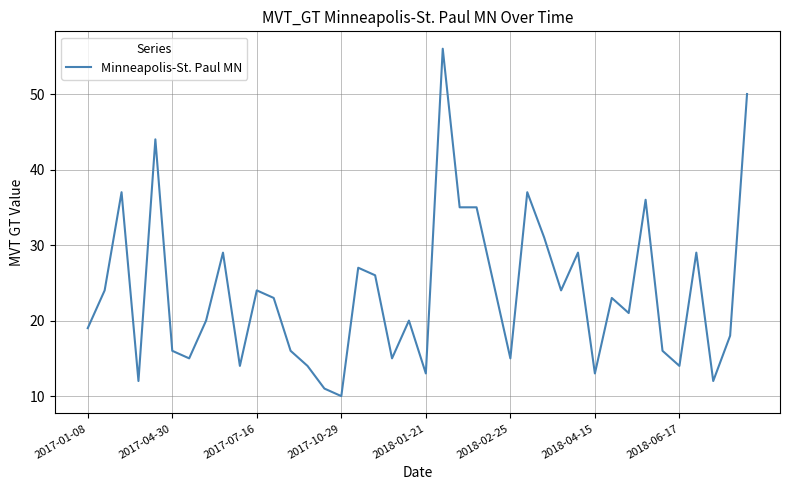

What is the smallest value displayed?

10